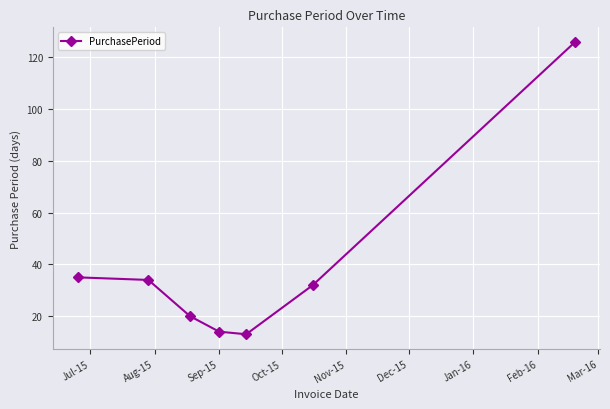

True or false: the data has more than 1 interior local peaks.

False